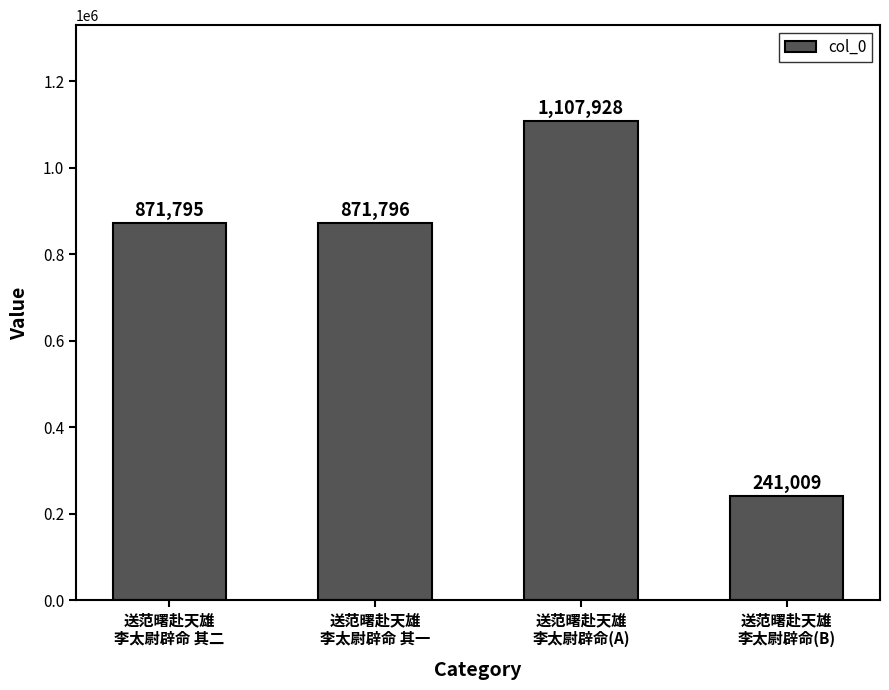

Where is the data nearest to the value 674468?

送范曙赴天雄
李太尉辟命 其二